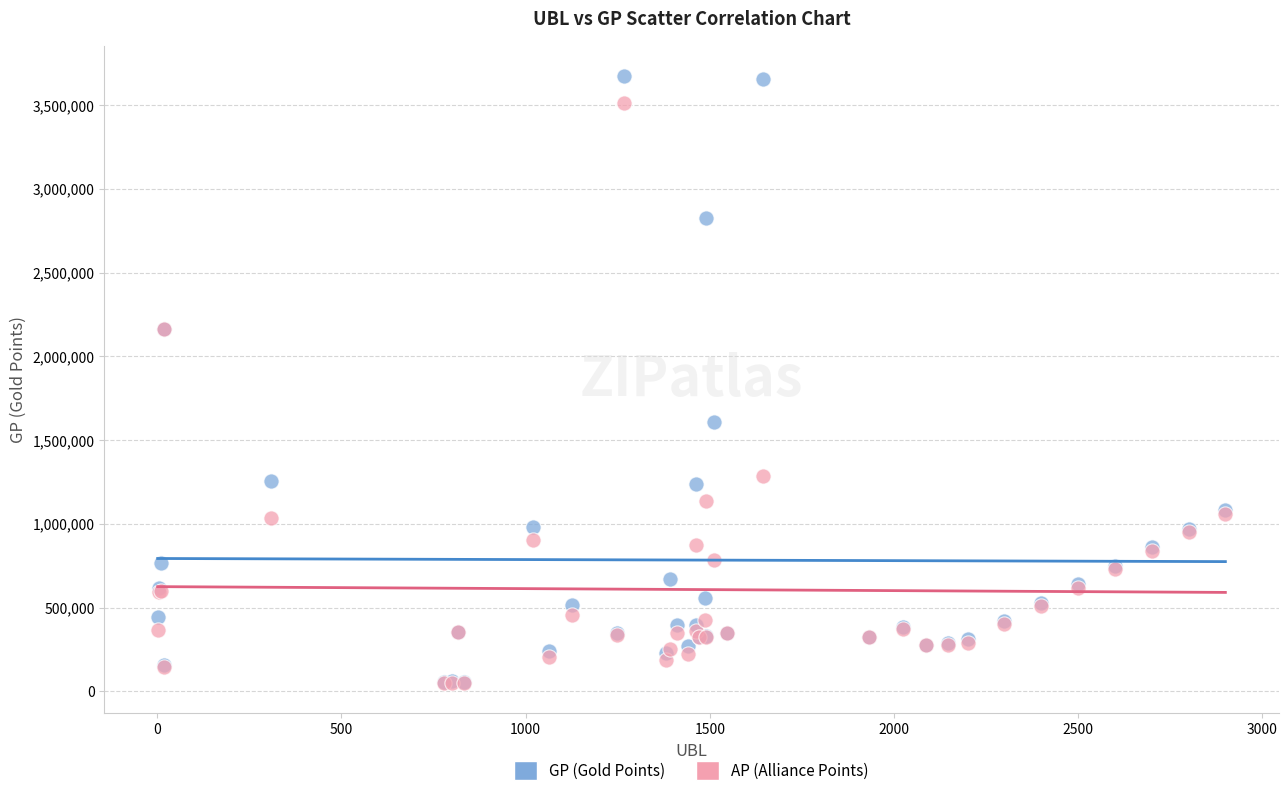

In the GP (Gold Points) series, what Y value is closest to 1864242?

1609030